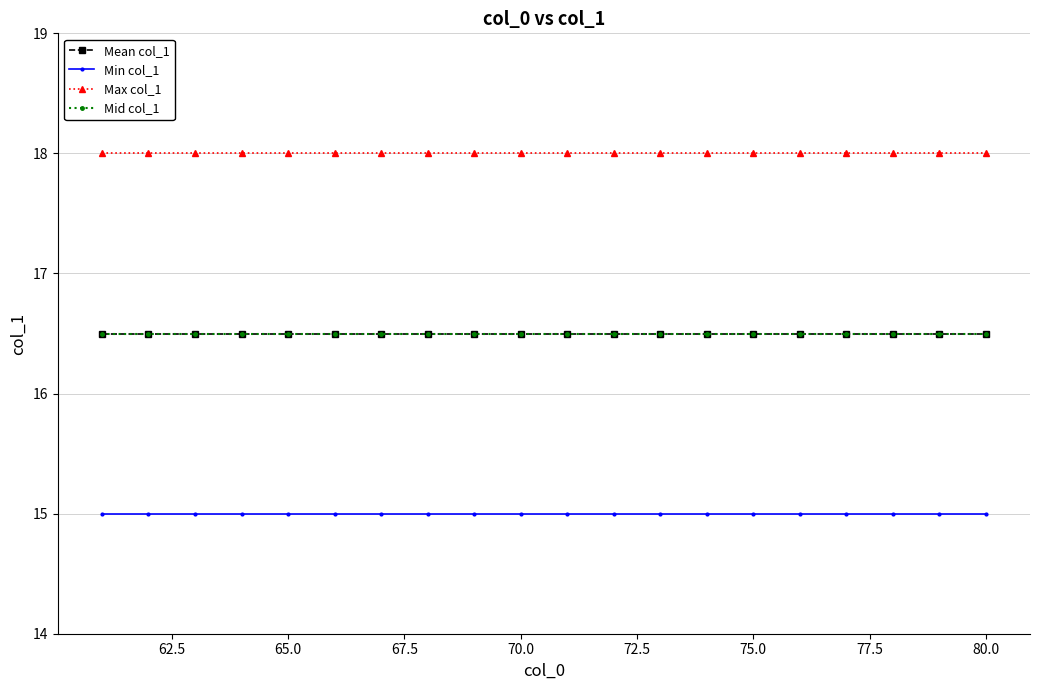

Is it true that Mid col_1 equals 22.8 at 77.5?

False